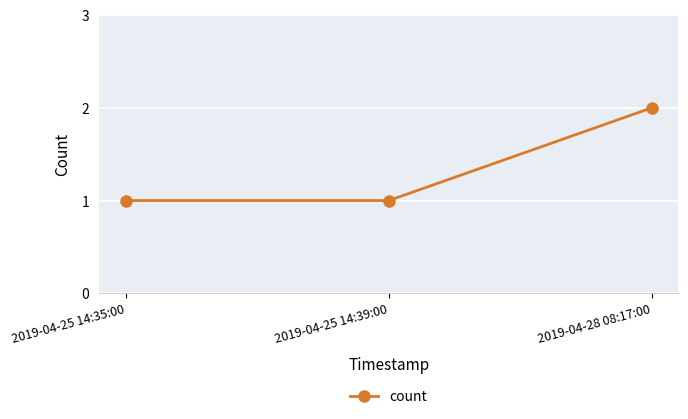

Which label corresponds to the largest value in the chart?

2019-04-28 08:17:00